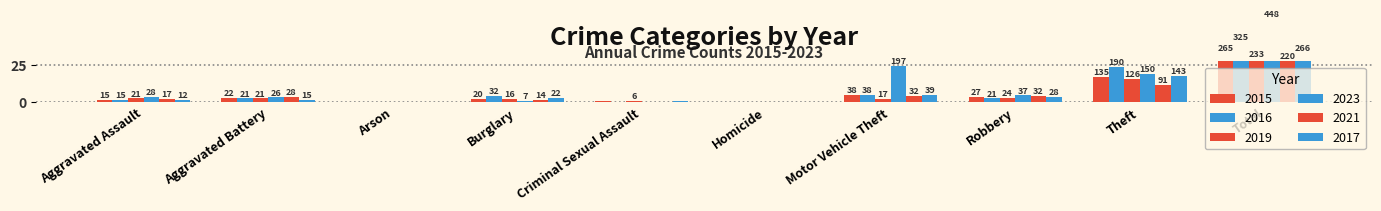

The 2015 series shows 27 at Robbery. True or false?

True